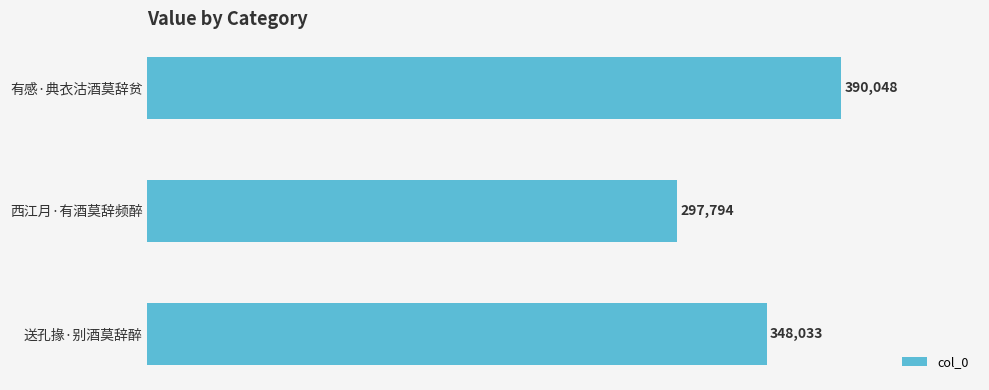

Read the value at 送孔掾·别酒莫辞醉.

348033